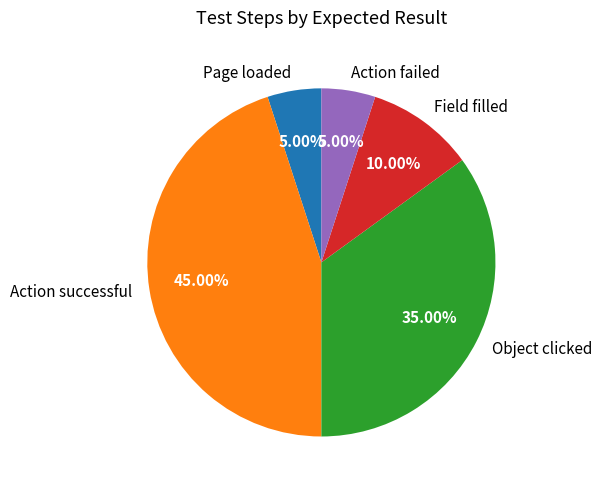

Is there any slice that represents more than half of the pie?

No